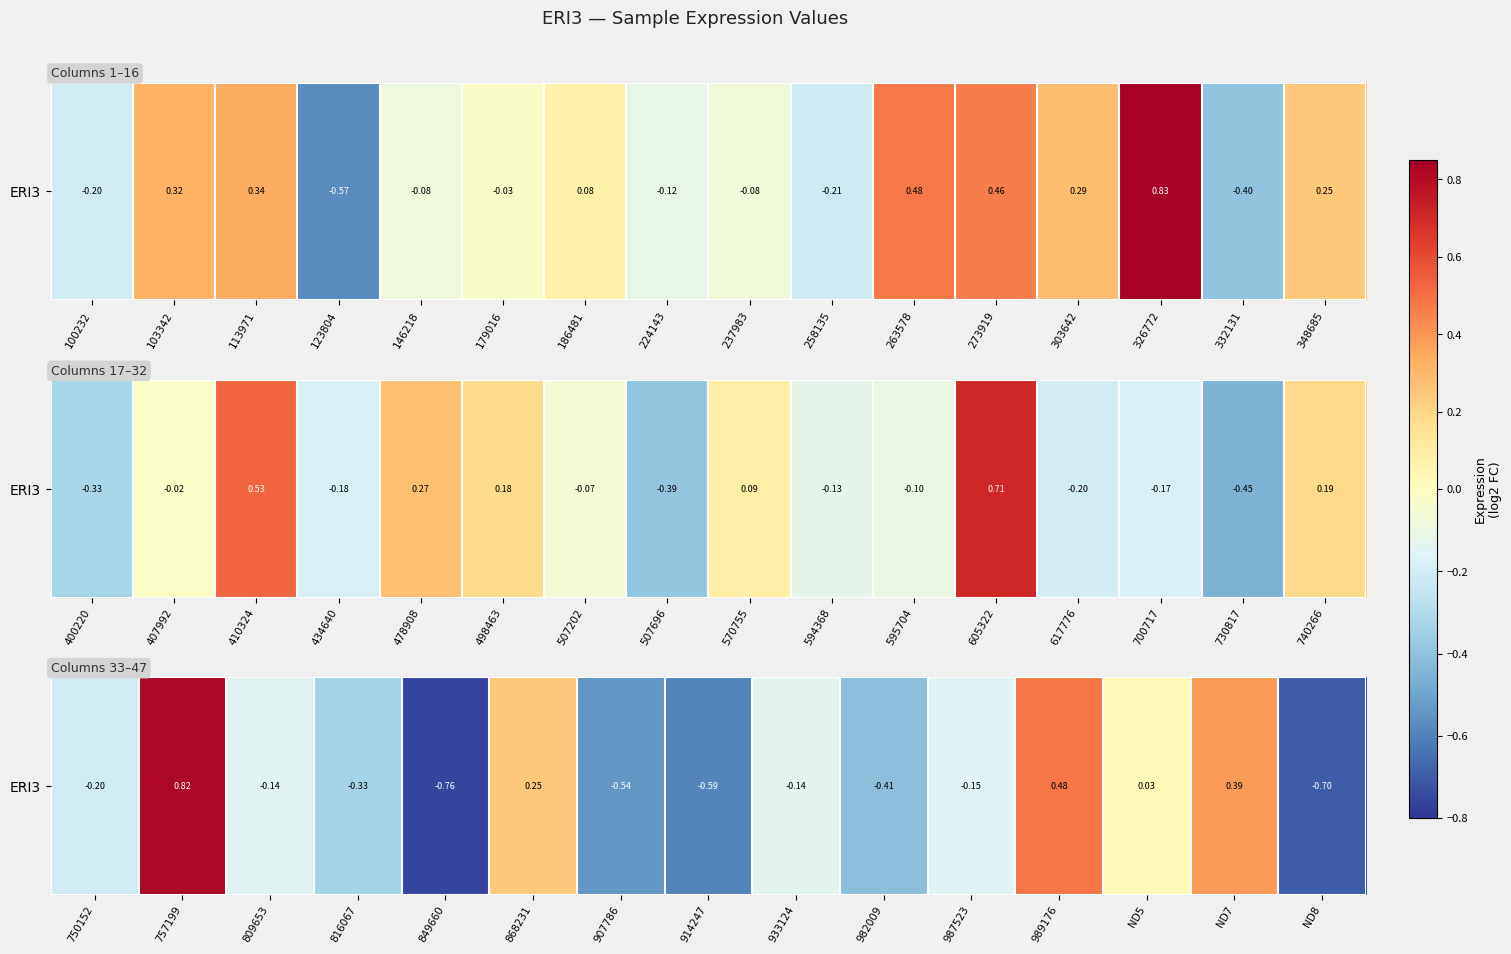

Is it true that the value at 914247 is -0.9?

False